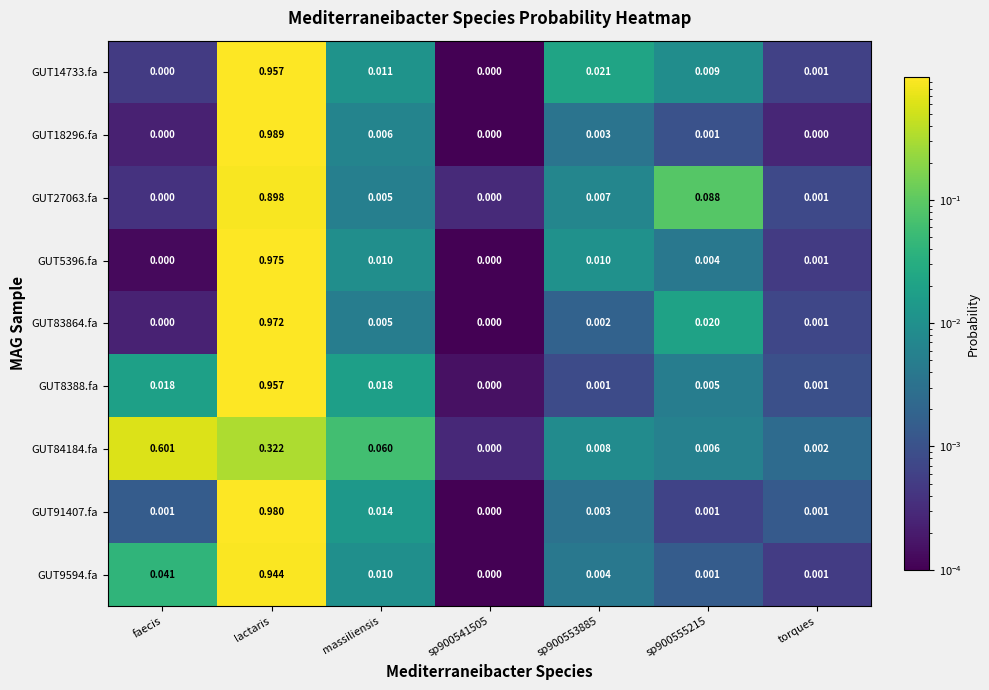

Which category has the highest value in the GUT8388.fa series?

lactaris